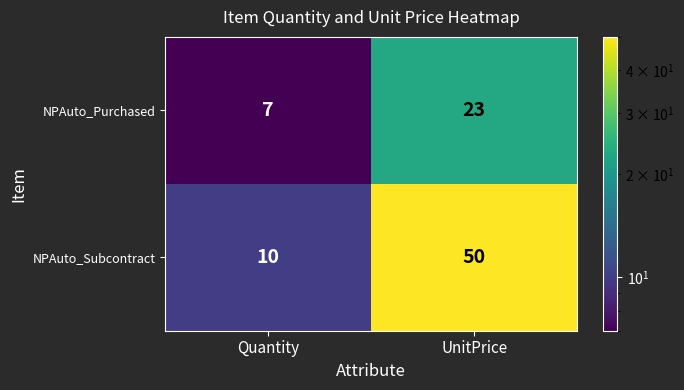

At which category is the sum across all series the highest?

UnitPrice